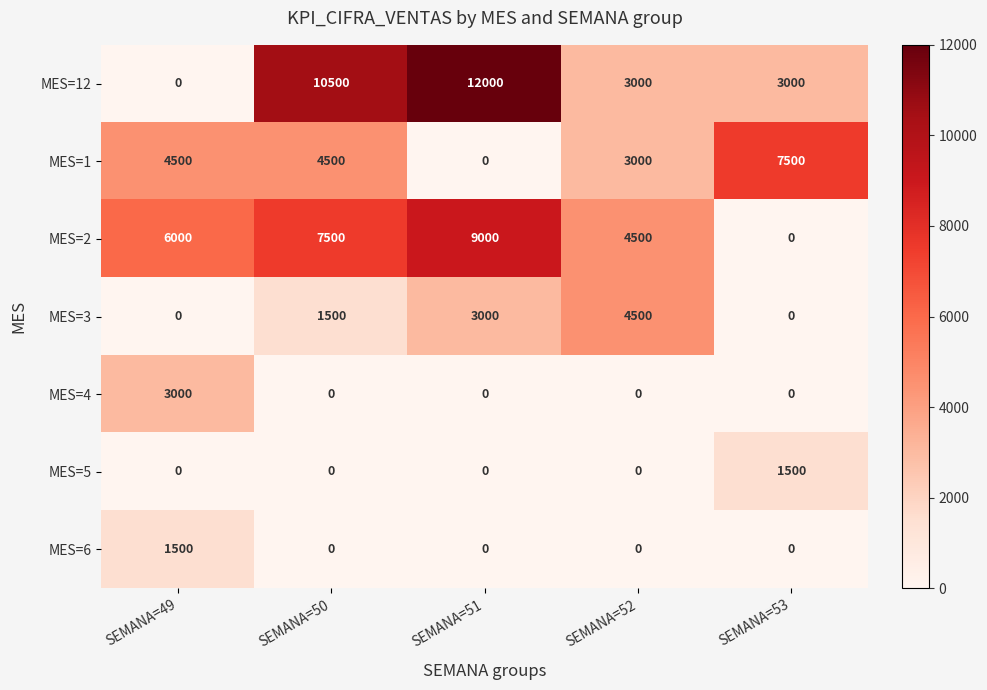

Which series has the largest total across all categories?

MES=12